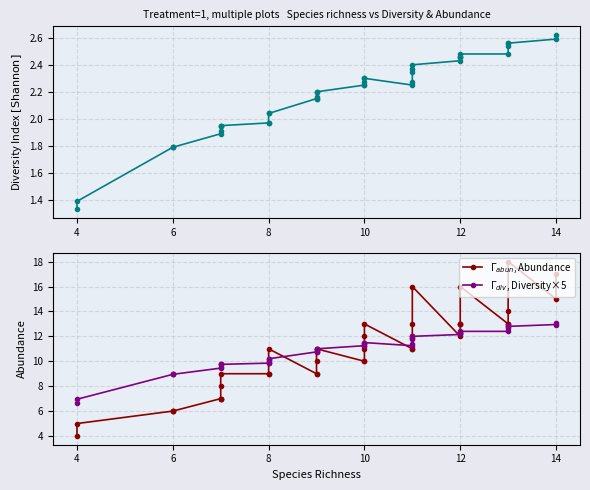

How many interior local peaks does the $\Gamma_{abun}$, Abundance series have?

5